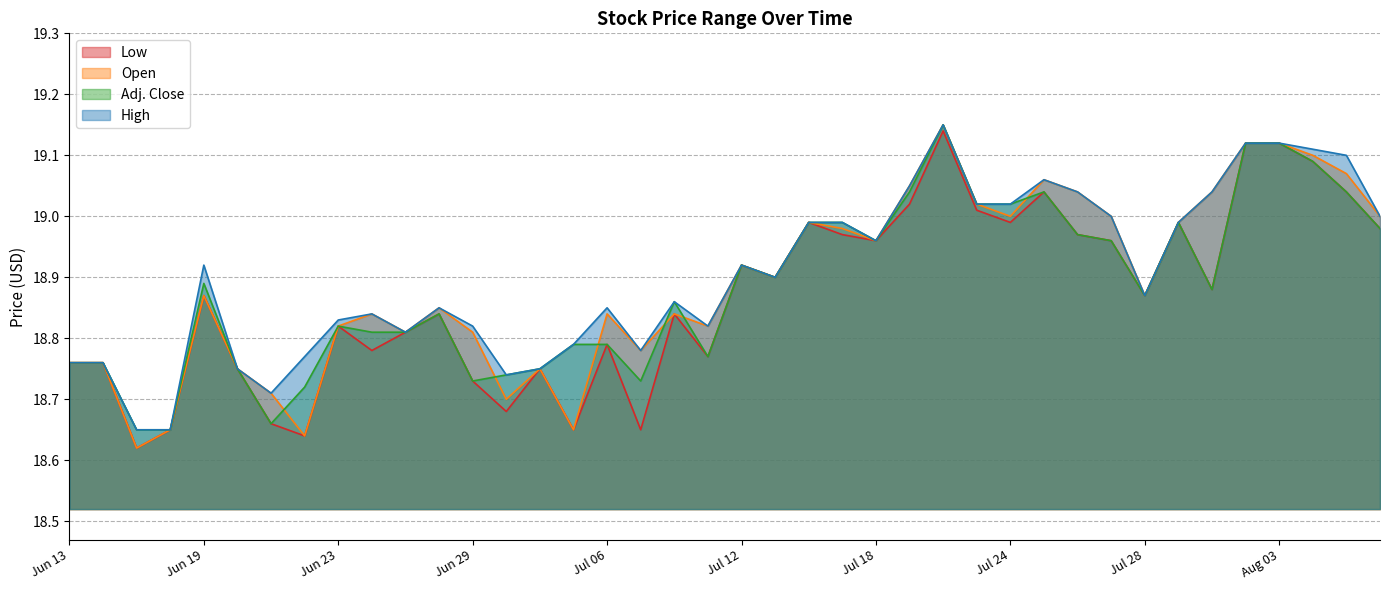

What is the sum of the Open values at Jun 26 and Aug 01?

37.9